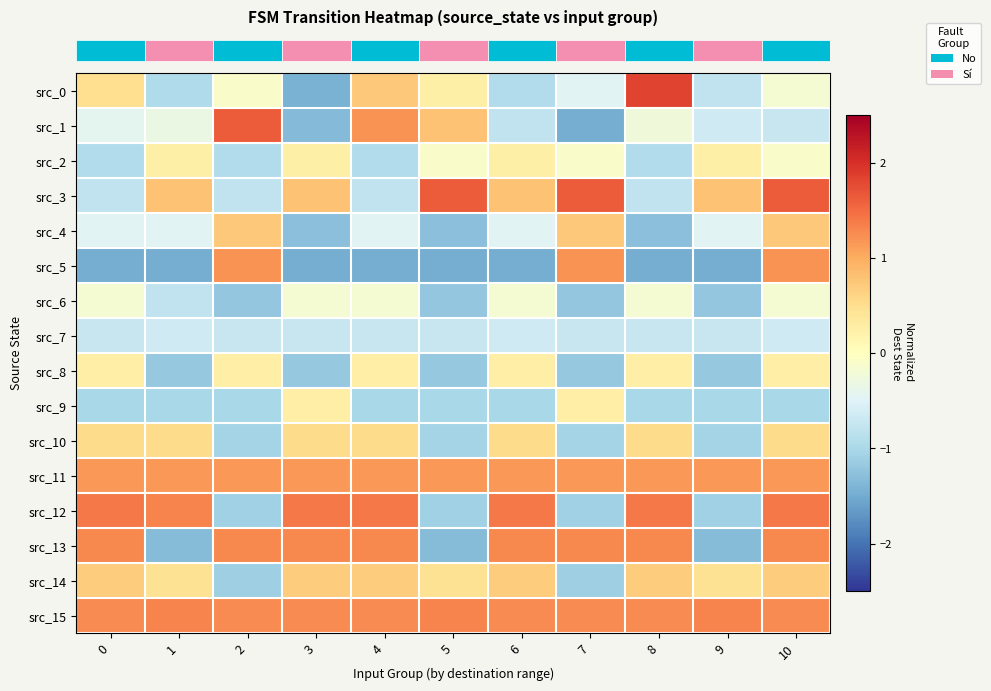

At which category is the sum across all series the highest?

10